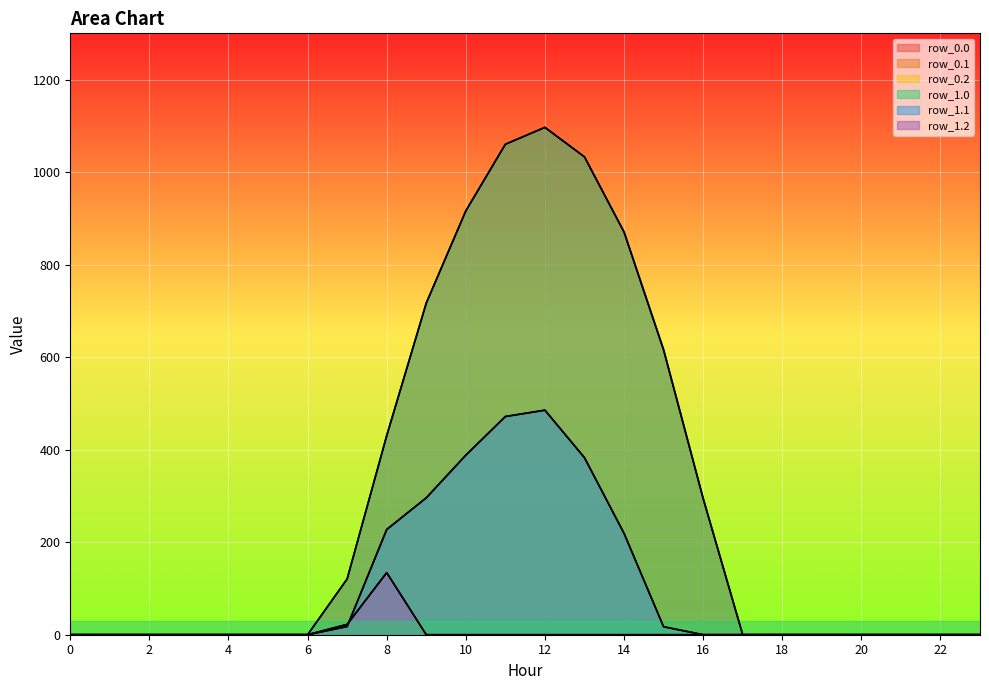

What is the value of the row_1.1 point at the 11th from the left?

388.1